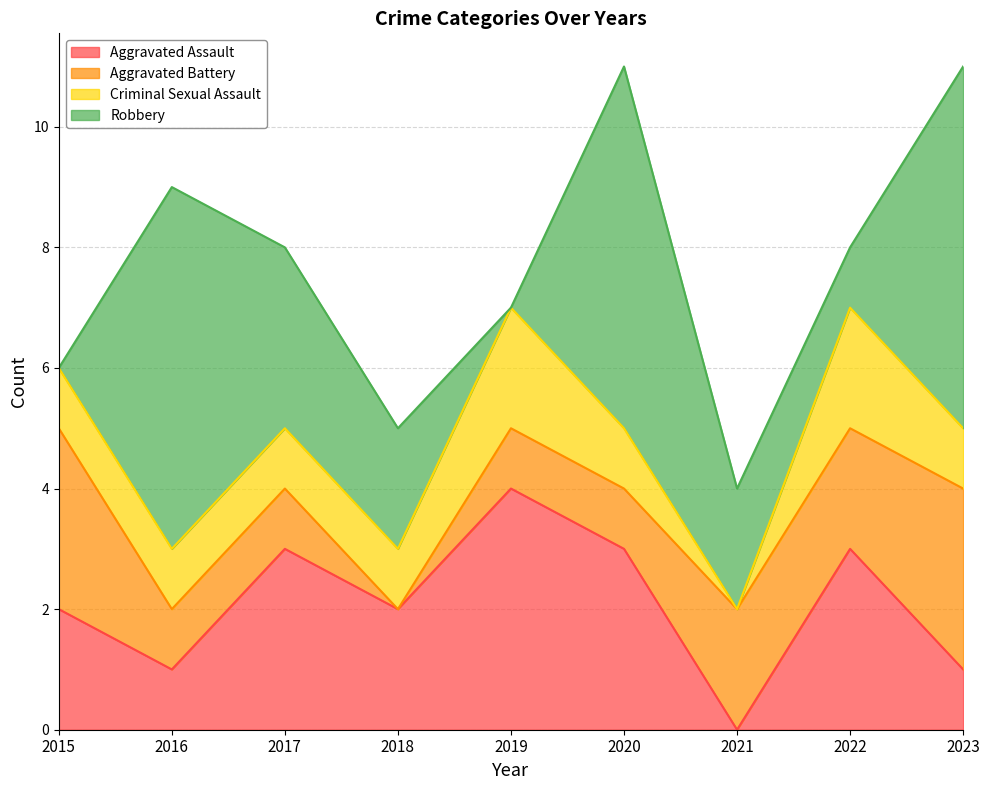

True or false: Criminal Sexual Assault and Aggravated Assault cross at least once.

False